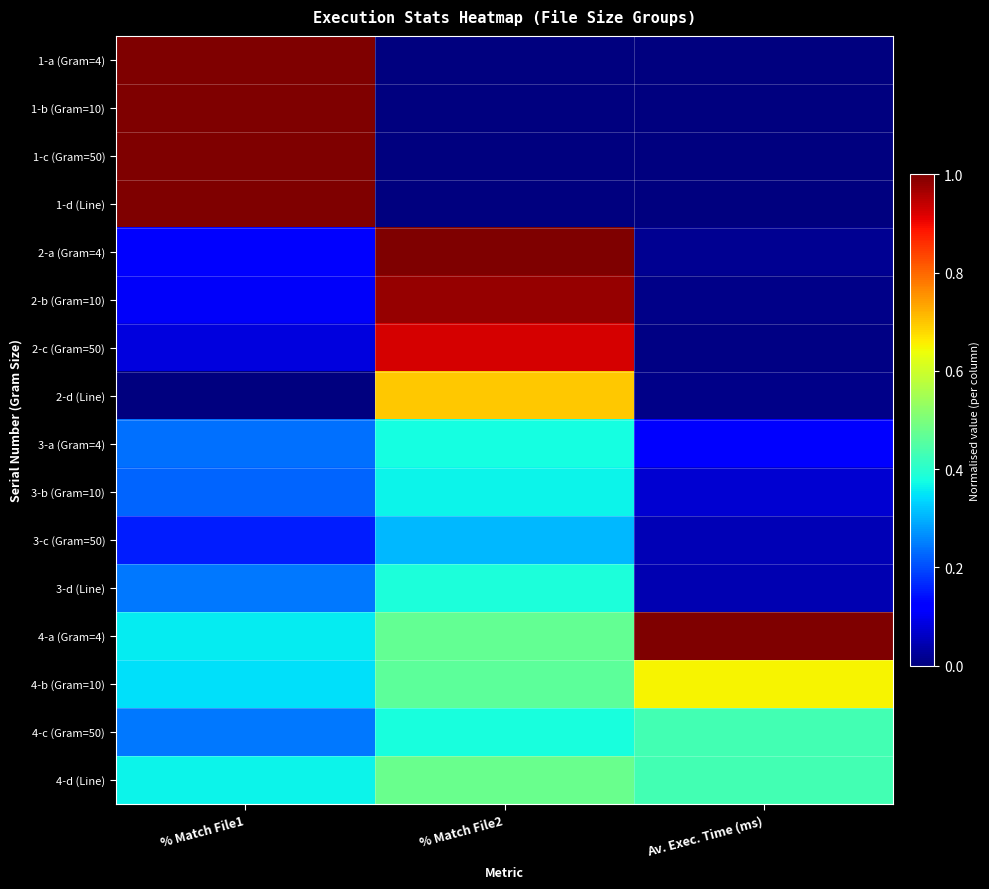

Reading left to right, extract all data points from this chart.

1-a (Gram=4): % Match File1=1.0	% Match File2=0.0	Av. Exec. Time (ms)=0.0
1-b (Gram=10): % Match File1=1.0	% Match File2=0.0	Av. Exec. Time (ms)=0.0
1-c (Gram=50): % Match File1=1.0	% Match File2=0.0	Av. Exec. Time (ms)=0.0
1-d (Line): % Match File1=1.0	% Match File2=0.0	Av. Exec. Time (ms)=0.0
2-a (Gram=4): % Match File1=0.1	% Match File2=1.0	Av. Exec. Time (ms)=0.0
2-b (Gram=10): % Match File1=0.1	% Match File2=1.0	Av. Exec. Time (ms)=0.0
2-c (Gram=50): % Match File1=0.1	% Match File2=0.9	Av. Exec. Time (ms)=0.0
2-d (Line): % Match File1=0.0	% Match File2=0.7	Av. Exec. Time (ms)=0.0
3-a (Gram=4): % Match File1=0.2	% Match File2=0.4	Av. Exec. Time (ms)=0.1
3-b (Gram=10): % Match File1=0.2	% Match File2=0.4	Av. Exec. Time (ms)=0.1
3-c (Gram=50): % Match File1=0.2	% Match File2=0.3	Av. Exec. Time (ms)=0.0
3-d (Line): % Match File1=0.2	% Match File2=0.4	Av. Exec. Time (ms)=0.0
4-a (Gram=4): % Match File1=0.4	% Match File2=0.5	Av. Exec. Time (ms)=1.0
4-b (Gram=10): % Match File1=0.3	% Match File2=0.5	Av. Exec. Time (ms)=0.7
4-c (Gram=50): % Match File1=0.2	% Match File2=0.4	Av. Exec. Time (ms)=0.4
4-d (Line): % Match File1=0.4	% Match File2=0.5	Av. Exec. Time (ms)=0.4